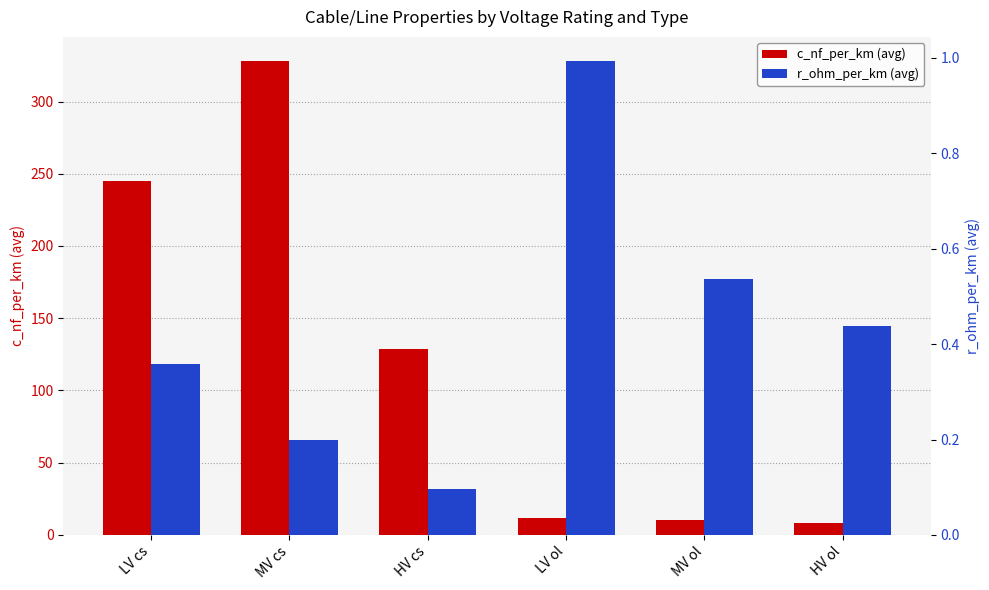

Does the chart contain any negative values?

No